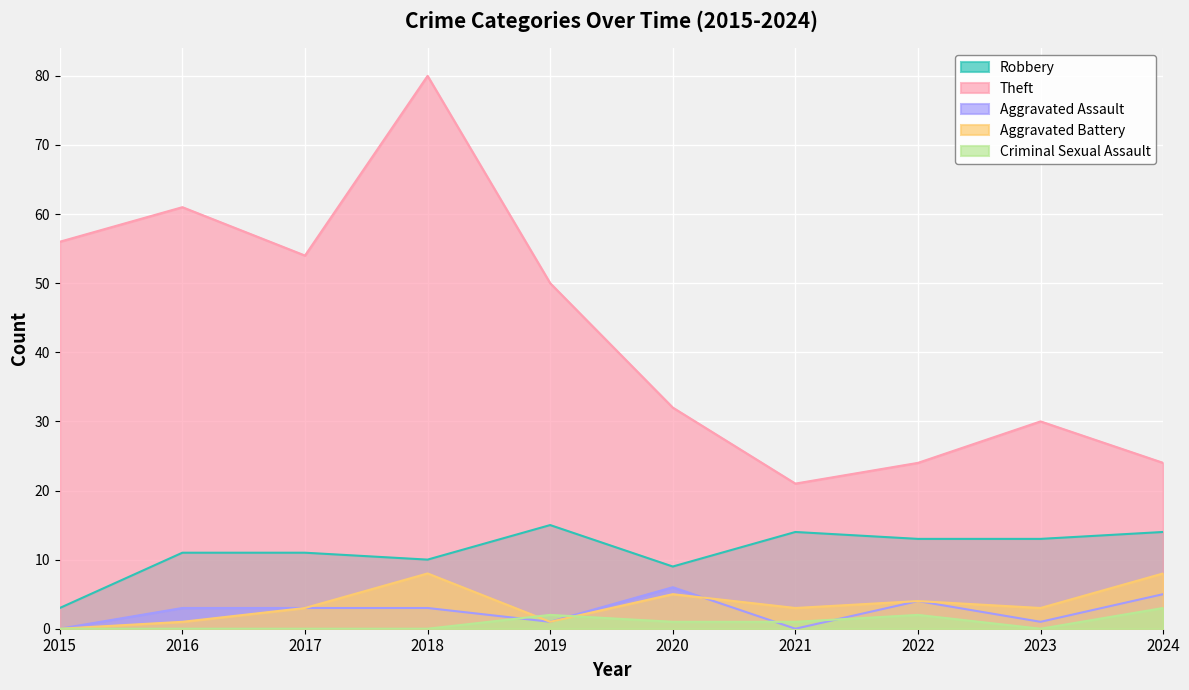

Is it true that Theft equals 7 at 2024?

False